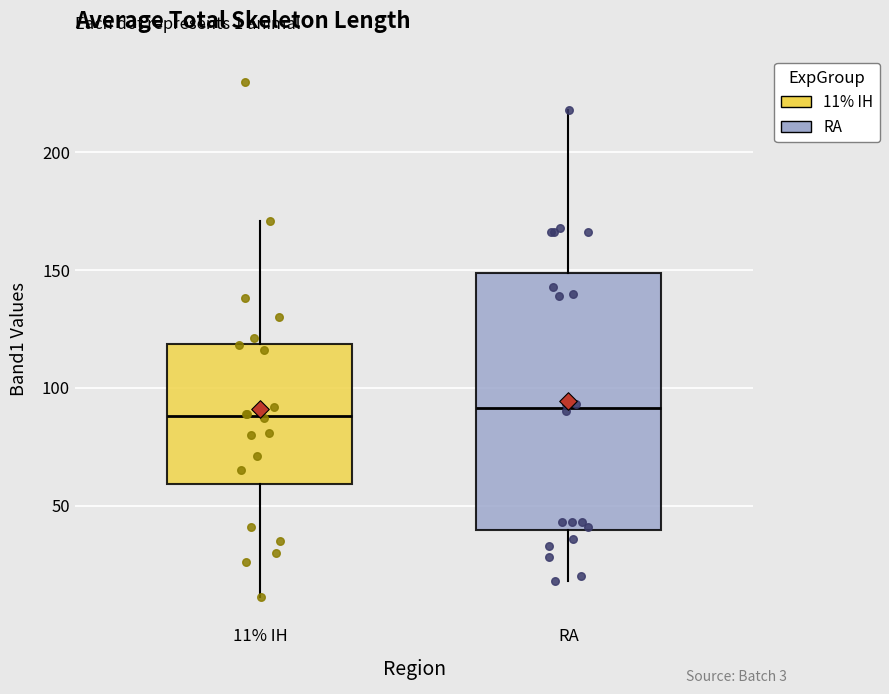

Comparing the boxes themselves (not the whiskers), which one is the tallest?

RA